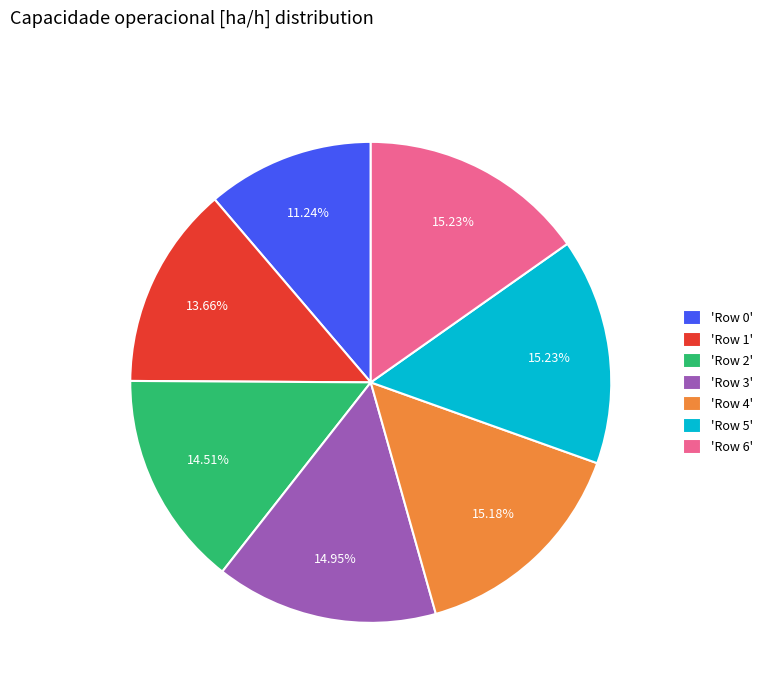

Does any single category account for the majority?

No